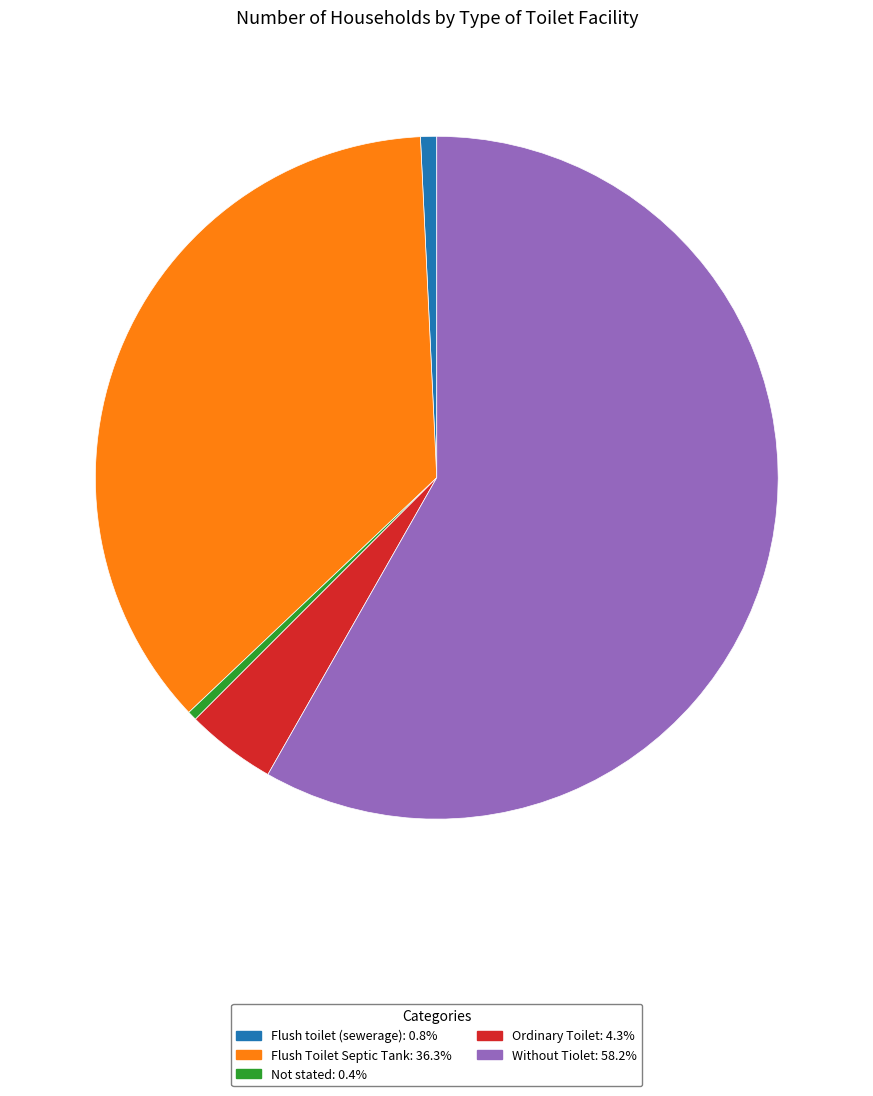

Is there any slice that represents more than half of the pie?

Yes